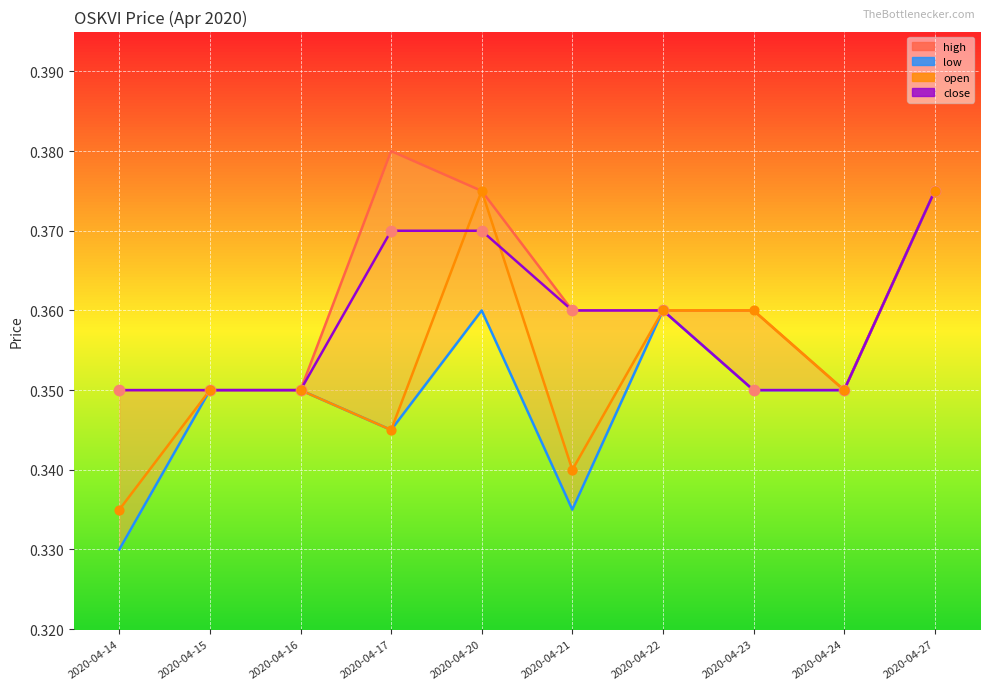

Which series reaches the maximum Y coordinate?

high